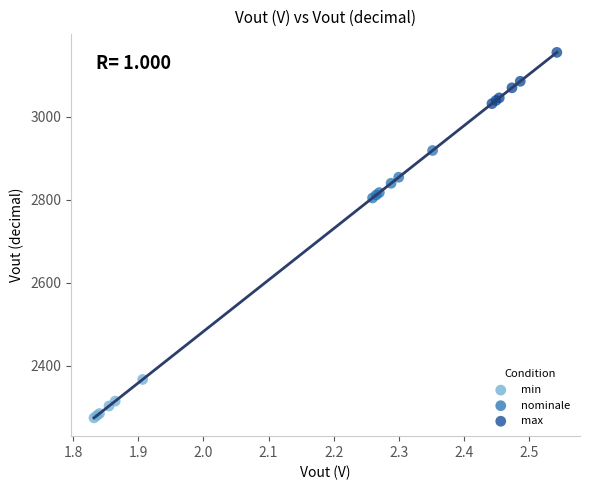

Which series has the largest Y range (max minus min)?

max